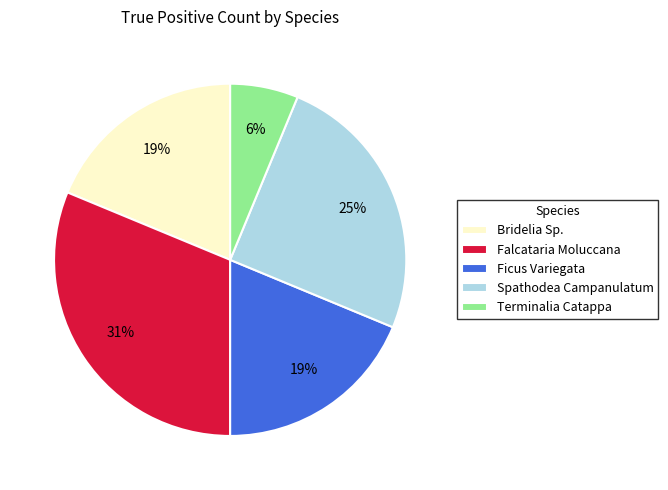

Is Ficus Variegata the majority of the pie?

No